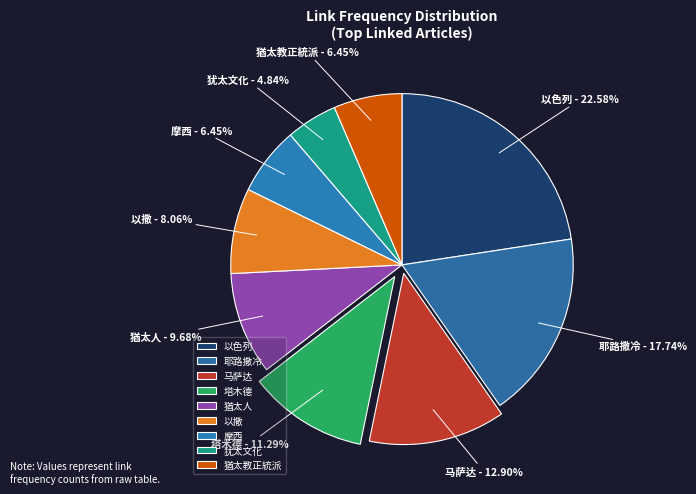

What percentage is the 猶太教正統派 slice, to the nearest percent?

6%